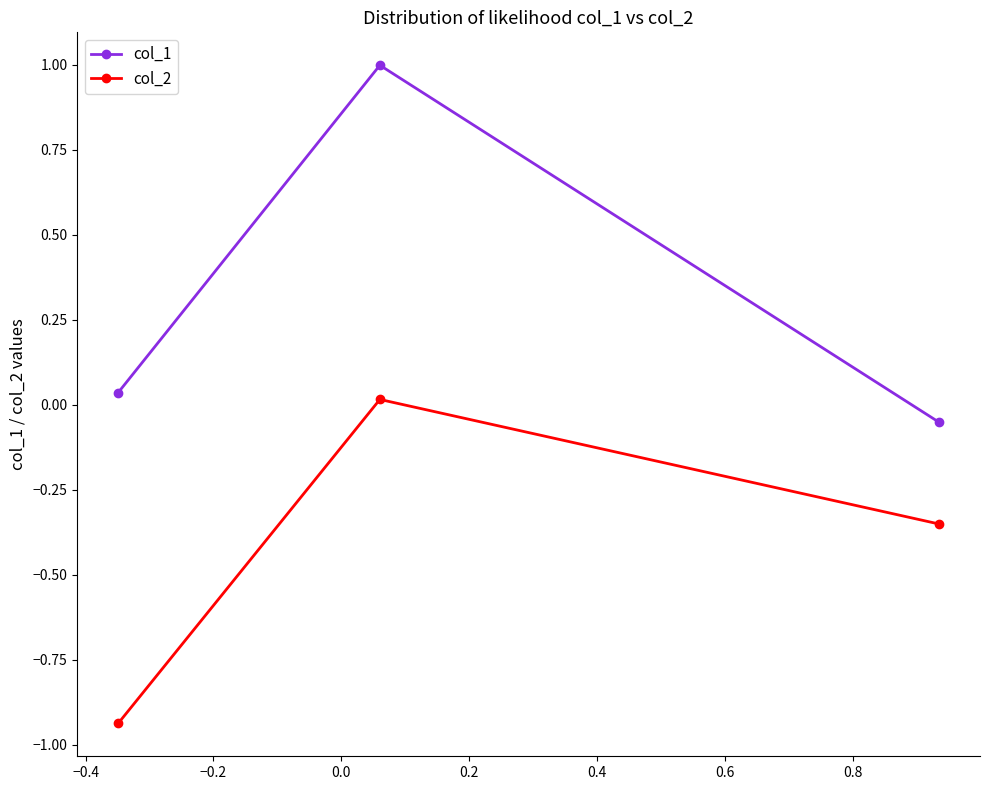

Rank the series by their average value, from highest to lowest.

col_1, col_2